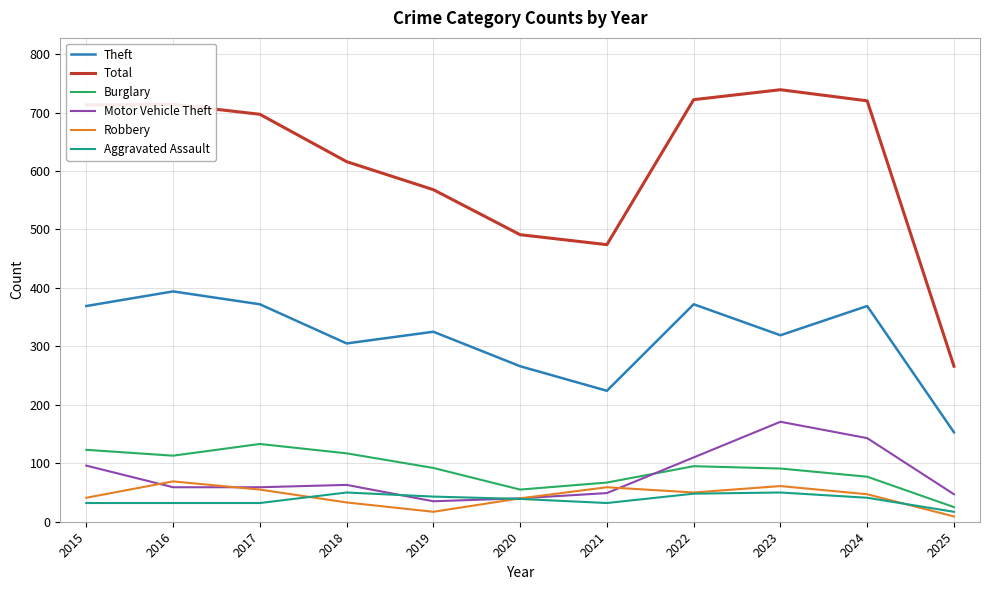

What is the minimum value shown in the chart?

9